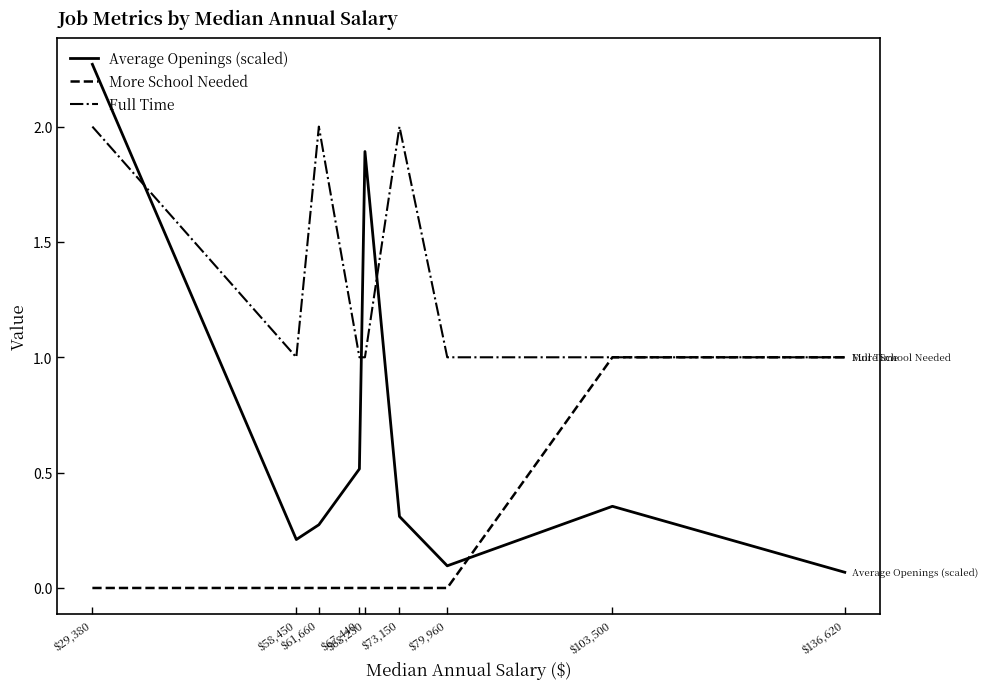

Which series has the largest range (max minus min)?

Average Openings (scaled)